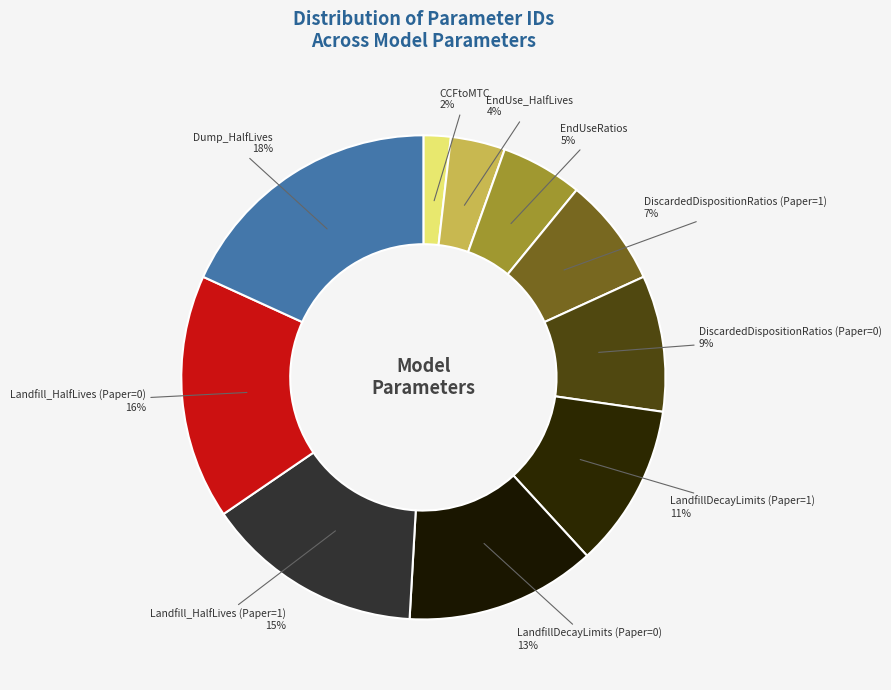

To the nearest percent, what percentage of the pie is LandfillDecayLimits (Paper=1)?

11%